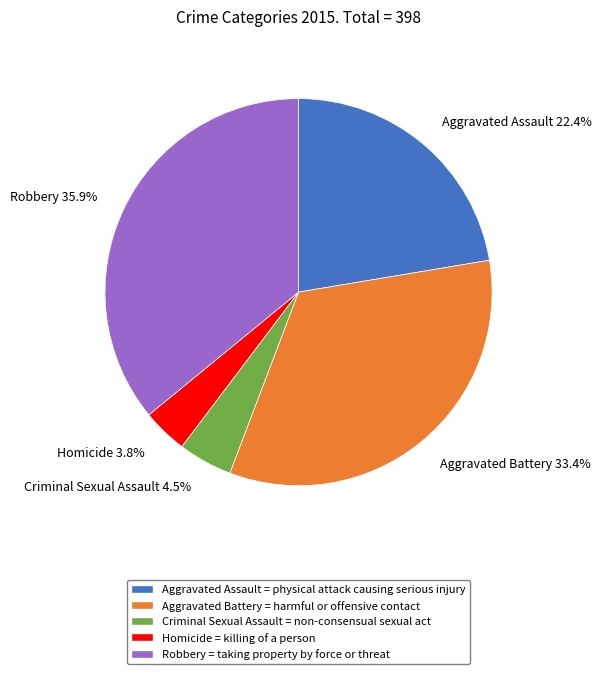

True or false: Aggravated Assault accounts for 22% of the total.

True